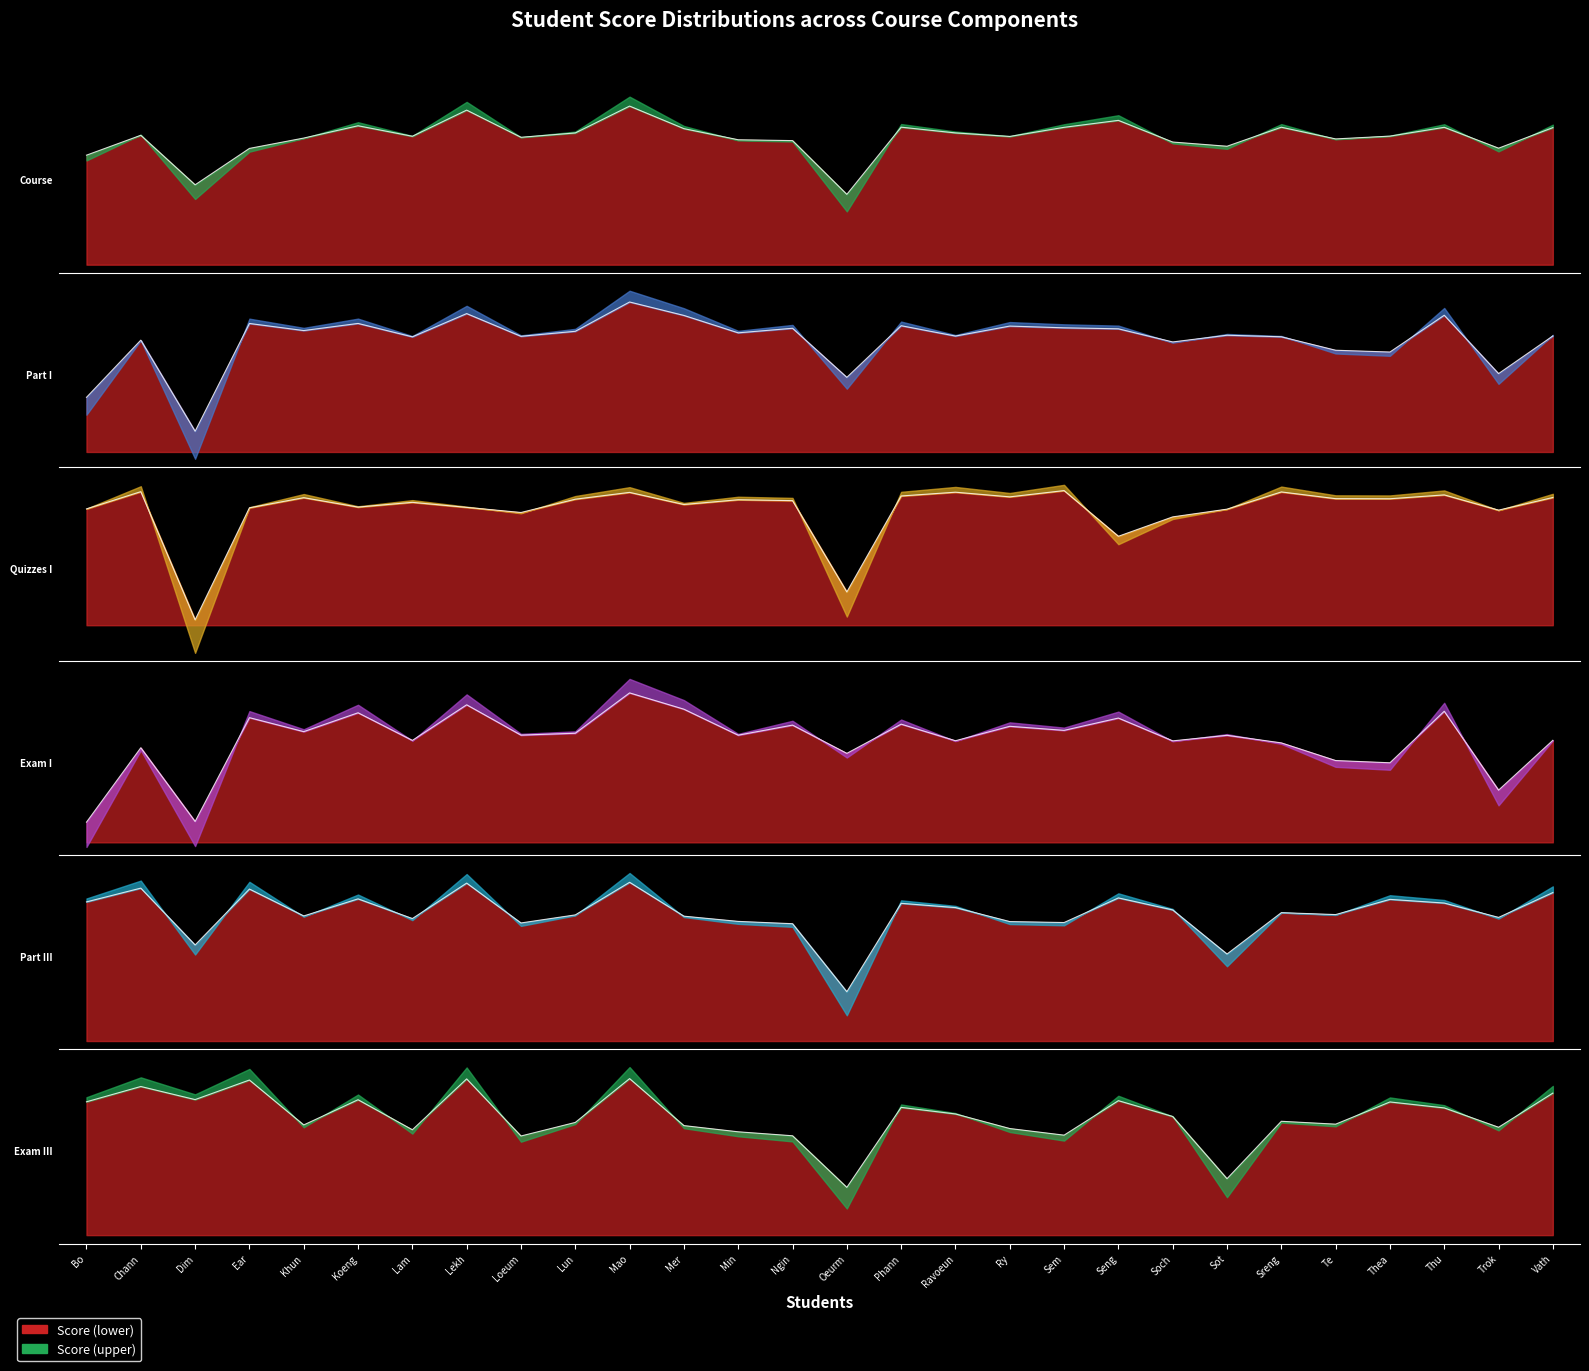

Reading left to right, what are all the values shown in this chart?

Course total (Real): 68.3	80.8	49.9	72.6	79.0	86.7	80.2	96.5	79.5	82.2	99.0	84.9	78.0	77.4	43.9	85.8	82.2	80.0	85.7	90.1	76.5	73.9	85.8	78.5	80.2	85.7	72.7	85.5
Part I total (Real): 35.6	72.9	13.5	83.7	79.1	83.8	75.0	90.2	75.4	78.6	97.7	89.0	77.6	80.6	48.6	82.3	75.5	82.0	80.9	80.3	71.7	76.1	75.1	66.3	65.1	89.1	51.1	75.6
Quizzes I total (Real): 13.0	14.9	0.6	13.1	14.2	13.2	13.7	13.1	12.6	14.0	14.8	13.4	14.0	13.9	3.7	14.4	14.8	14.3	15.0	9.9	12.1	12.9	14.8	14.1	14.1	14.5	12.8	14.2
Exam I total (Real): 9.2	43.0	9.5	56.7	50.3	58.9	46.3	62.5	48.7	49.6	67.9	60.5	48.7	53.3	40.5	53.7	46.2	52.8	50.9	56.5	46.1	48.6	45.2	37.2	36.2	59.6	23.7	46.4
Part III total (Real): 87.3	95.9	60.3	95.3	78.5	89.2	76.8	99.1	74.1	79.1	99.6	78.3	75.1	73.6	30.9	86.4	83.7	75.0	74.3	89.8	82.3	54.6	80.5	79.3	88.9	86.6	77.6	93.2
Exam III total (Real): 59.3	66.1	60.3	69.0	49.0	60.2	46.9	69.5	44.1	50.1	69.6	48.7	45.9	44.2	21.2	56.8	53.9	47.4	44.5	59.8	52.8	25.1	50.6	49.3	59.2	56.6	48.0	63.2